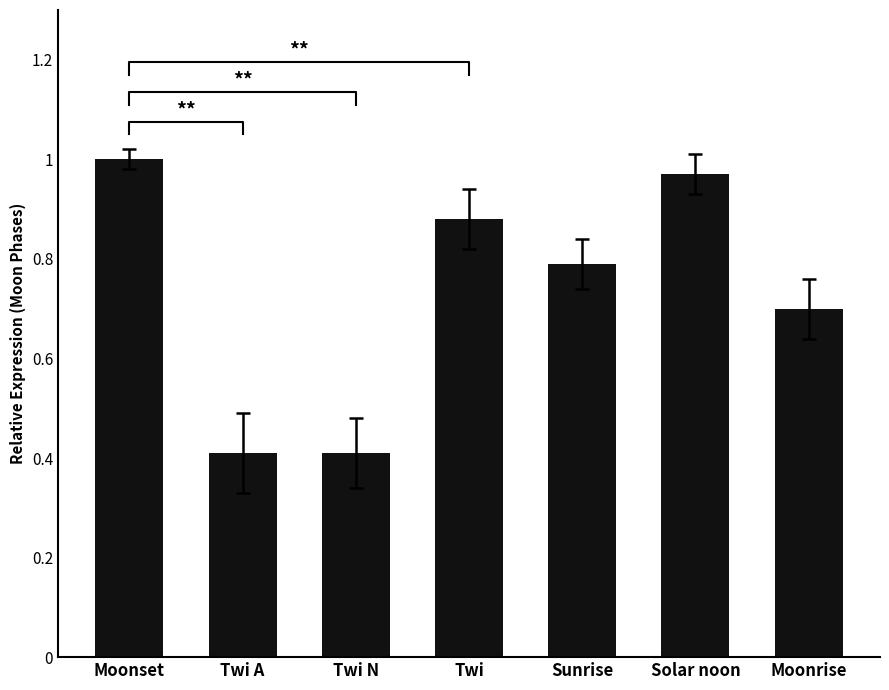

At which category does the chart reach its peak across all series?

Moonset